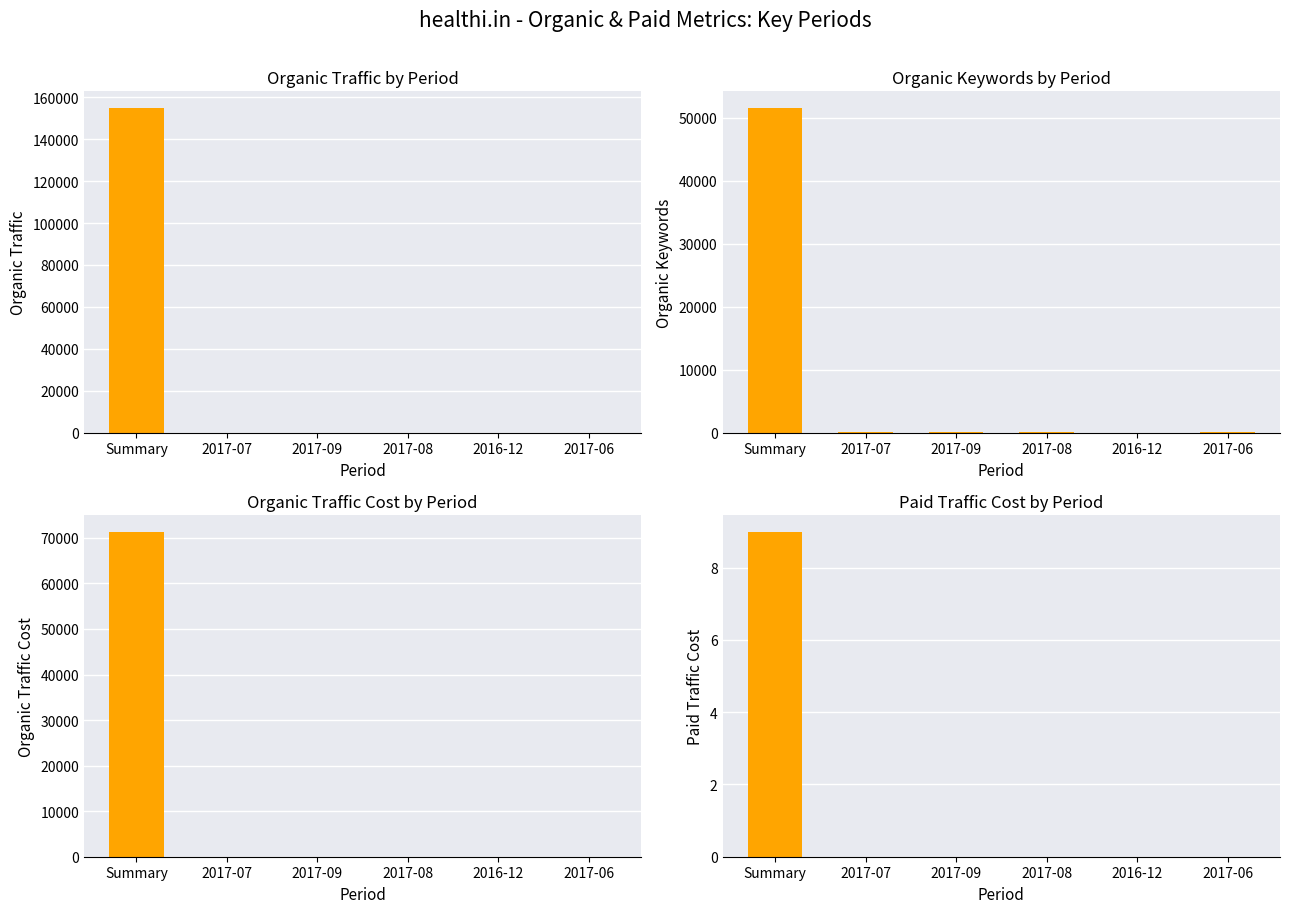

How many positive values does the Paid Traffic Cost series have?

1